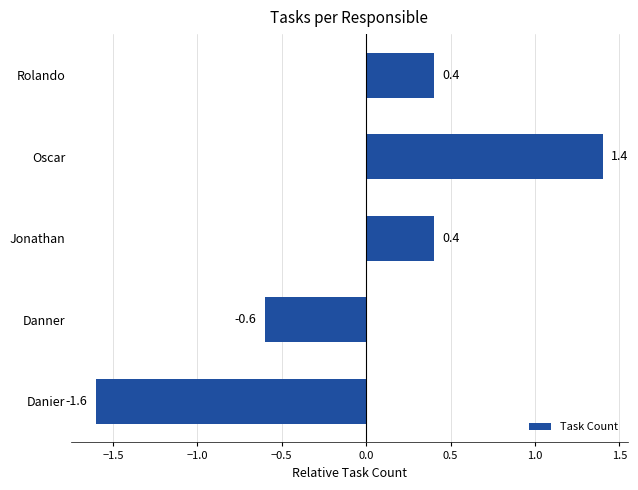

Count the values in the range 0 to 1.

2